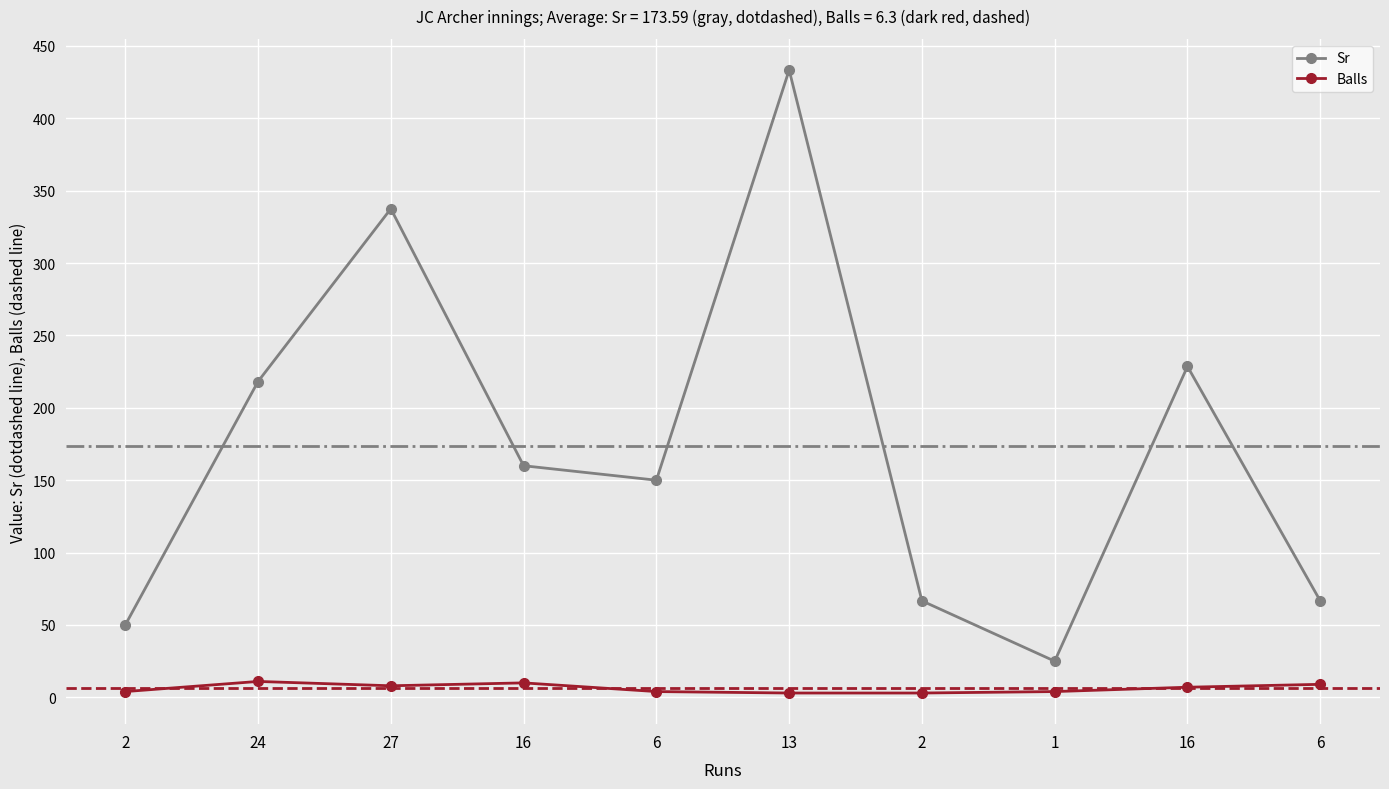

What is the lowest value of the Sr series?

25.0